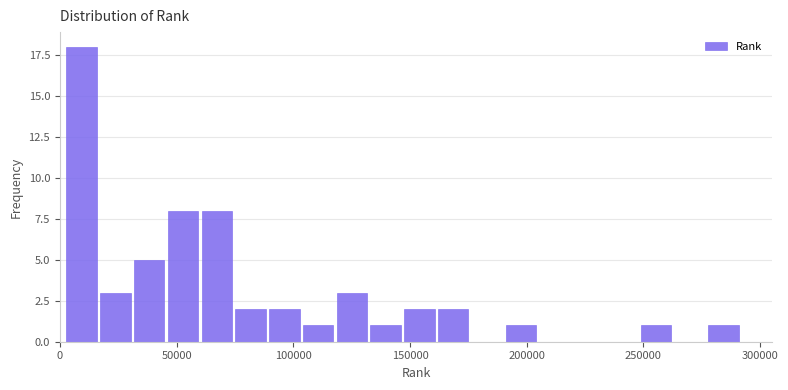

Around what value on the x-axis is the tallest bar? Give the approximate position of its centre, as read against the axis.

10000